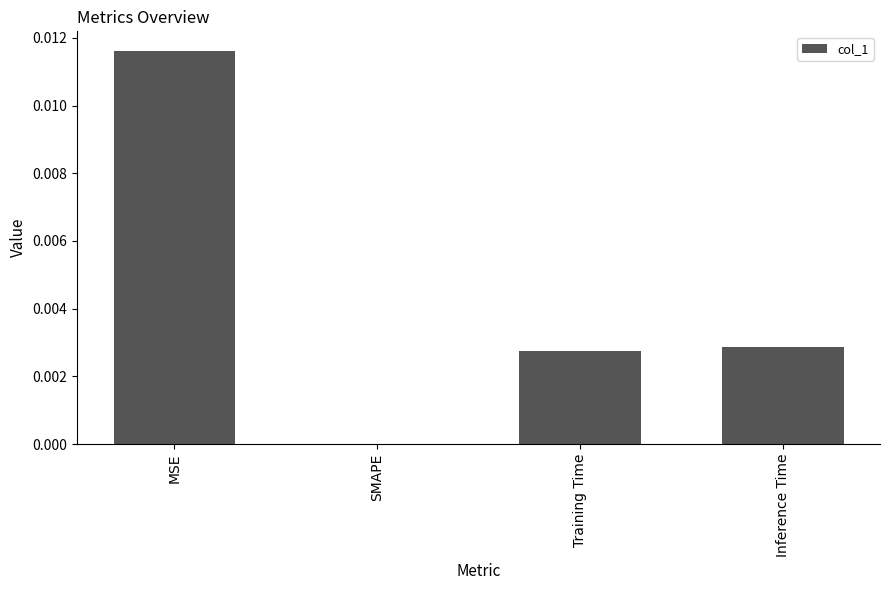

Count the number of categories in the chart.

4